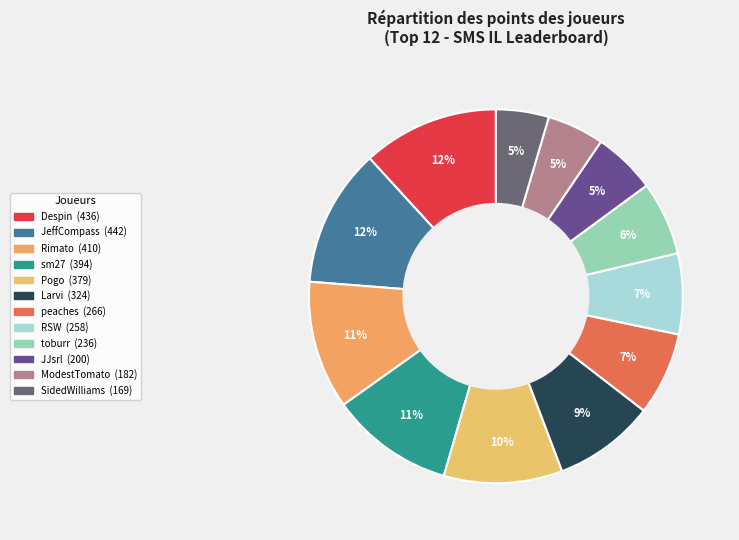

What is the change in value from sm27 to toburr?

-158